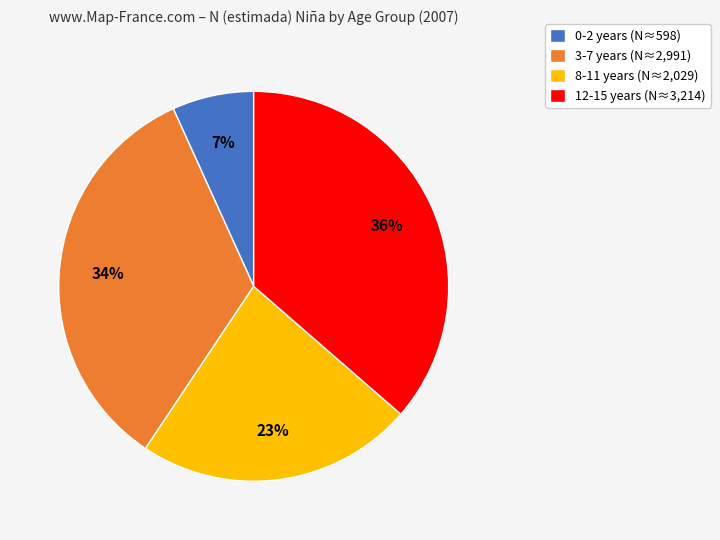

To the nearest percent, what is the combined percentage of 0-2 years (N≈598) and 3-7 years (N≈2,991)?

41%